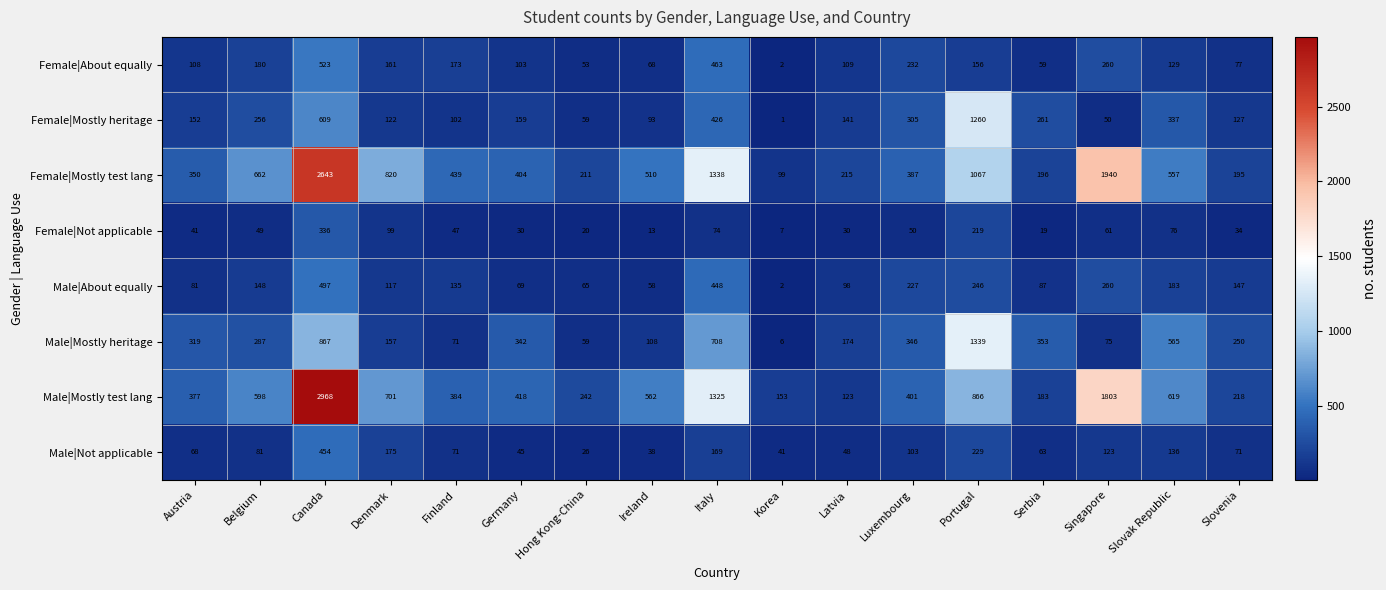

Where does the Male|About equally series first go above 135?

Belgium